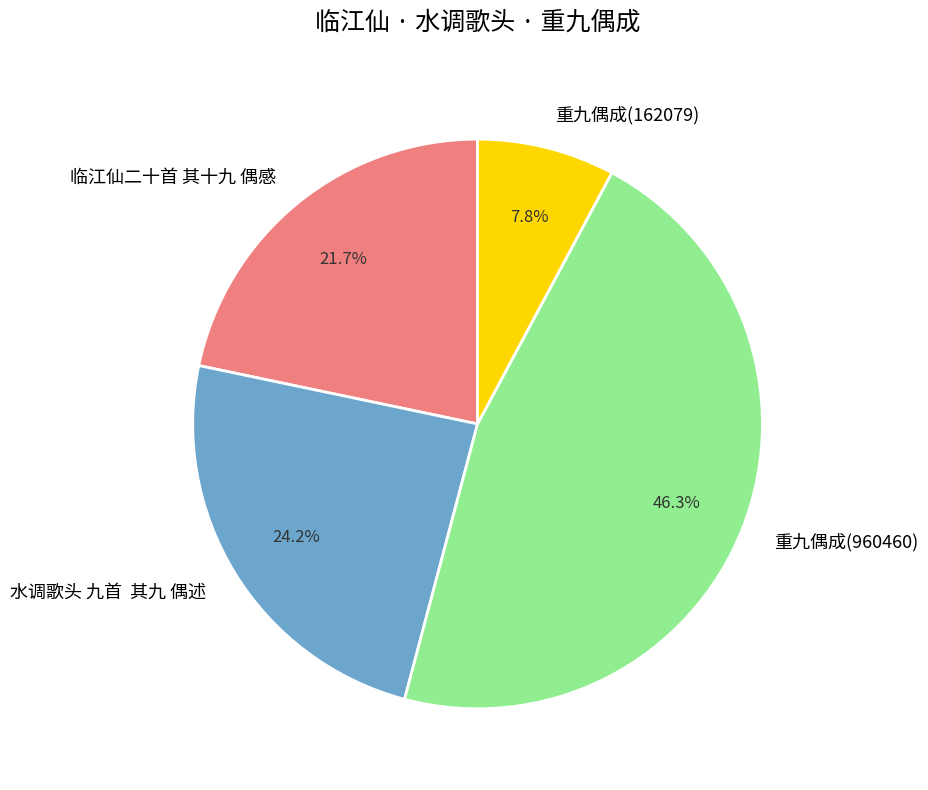

Rank the categories by value from lowest to highest.

重九偶成(162079), 临江仙二十首 其十九 偶感, 水调歌头 九首 其九 偶述, 重九偶成(960460)